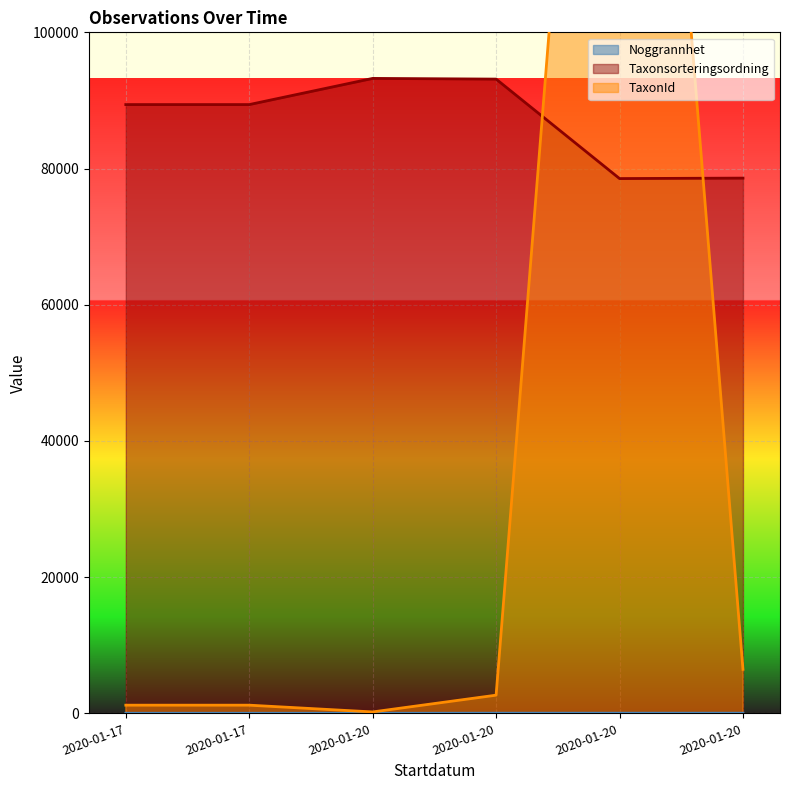

True or false: TaxonId and Noggrannhet cross at least once.

False